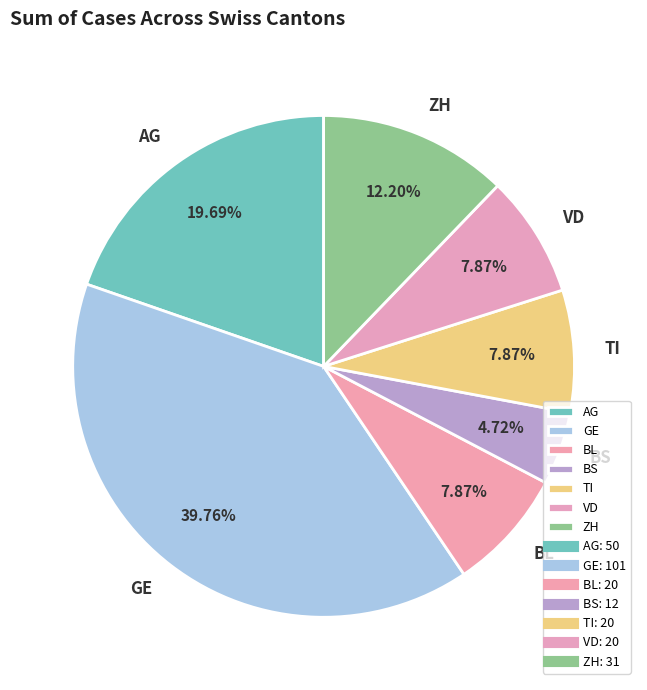

Does any single category account for the majority?

No